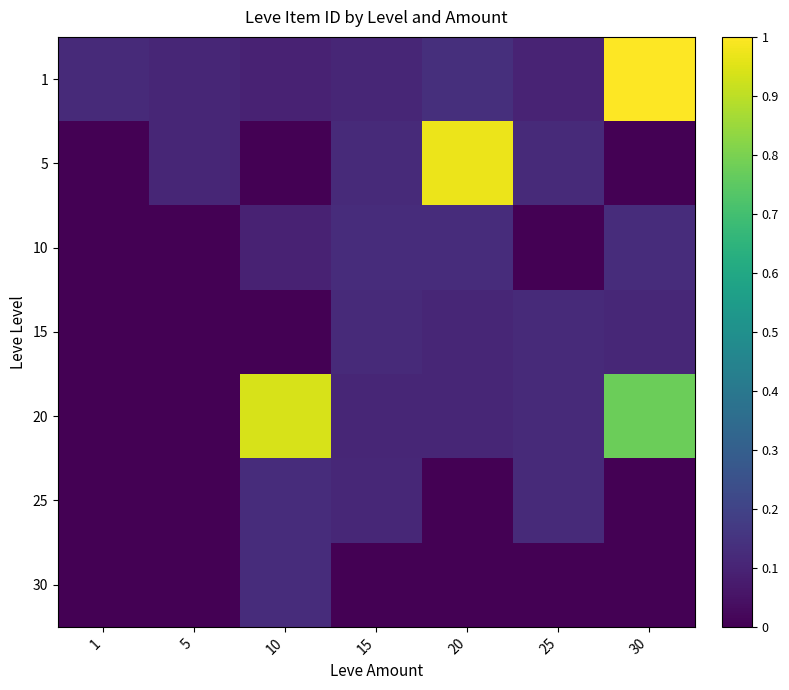

List the series in order of their peak value, lowest first.

15, 25, 30, 10, 20, 5, 1